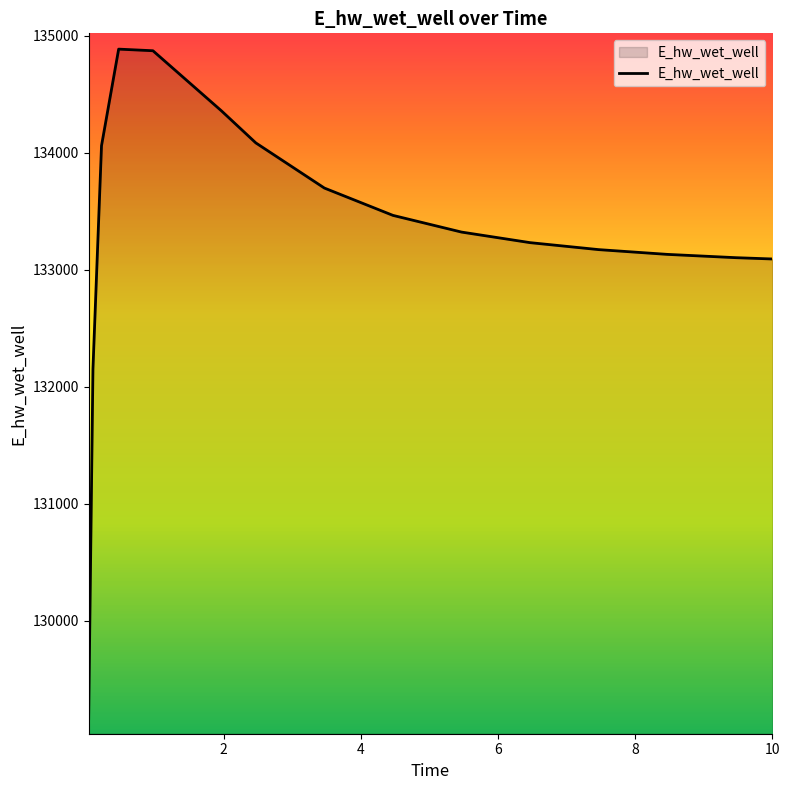

What is the minimum value shown in the chart?

129165.7